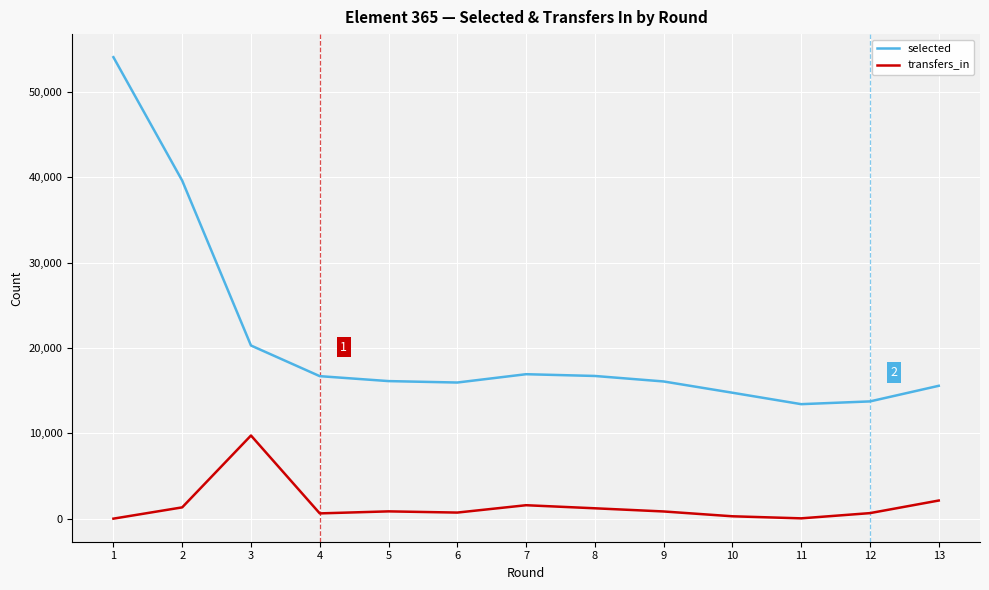

List the series in order of their peak value, lowest first.

transfers_in, selected